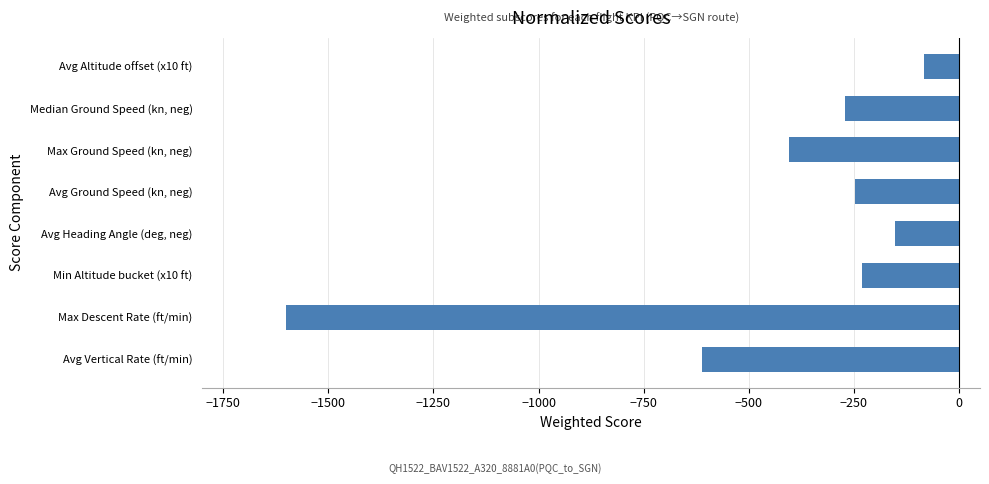

True or false: the data shows -247 at Avg Ground Speed (kn, neg).

True